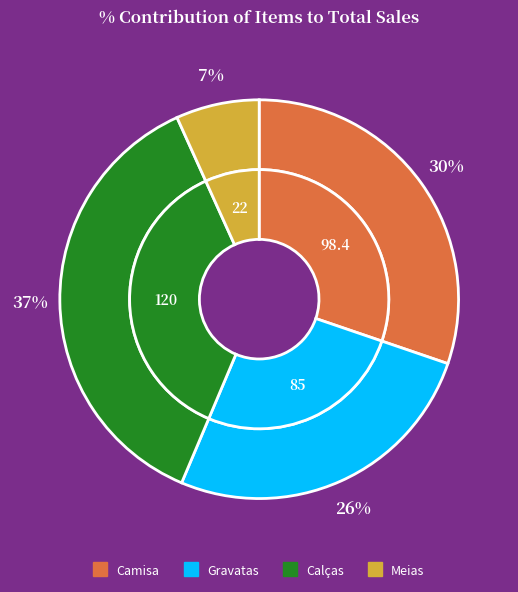

The Camisa slice represents 19% of the pie. True or false?

False